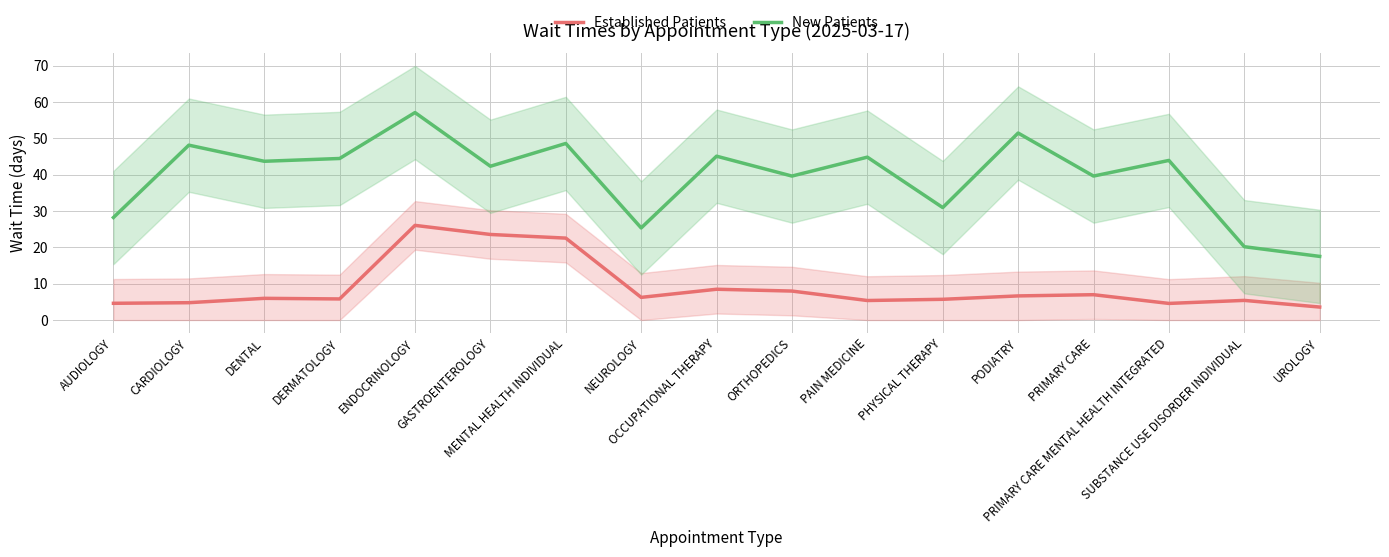

Is the value of Established Patients at DERMATOLOGY greater than the value of New Patients at MENTAL HEALTH INDIVIDUAL?

No